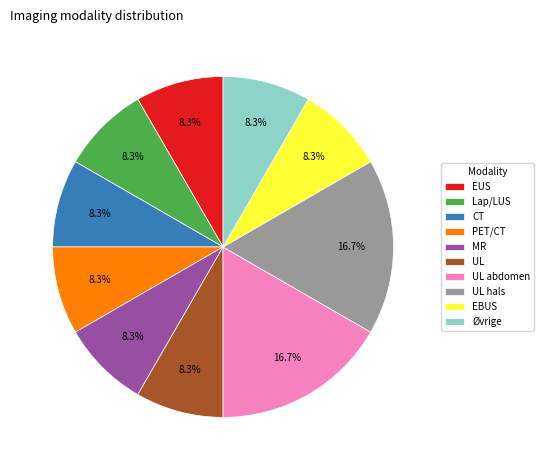

Is there a majority slice in this chart?

No